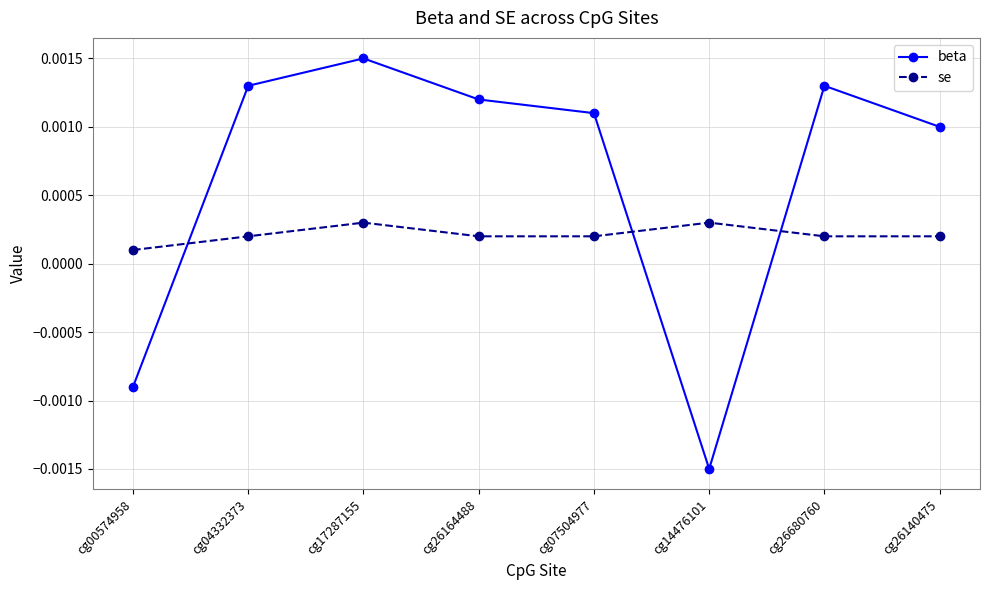

Which label corresponds to the smallest value in the chart?

cg14476101